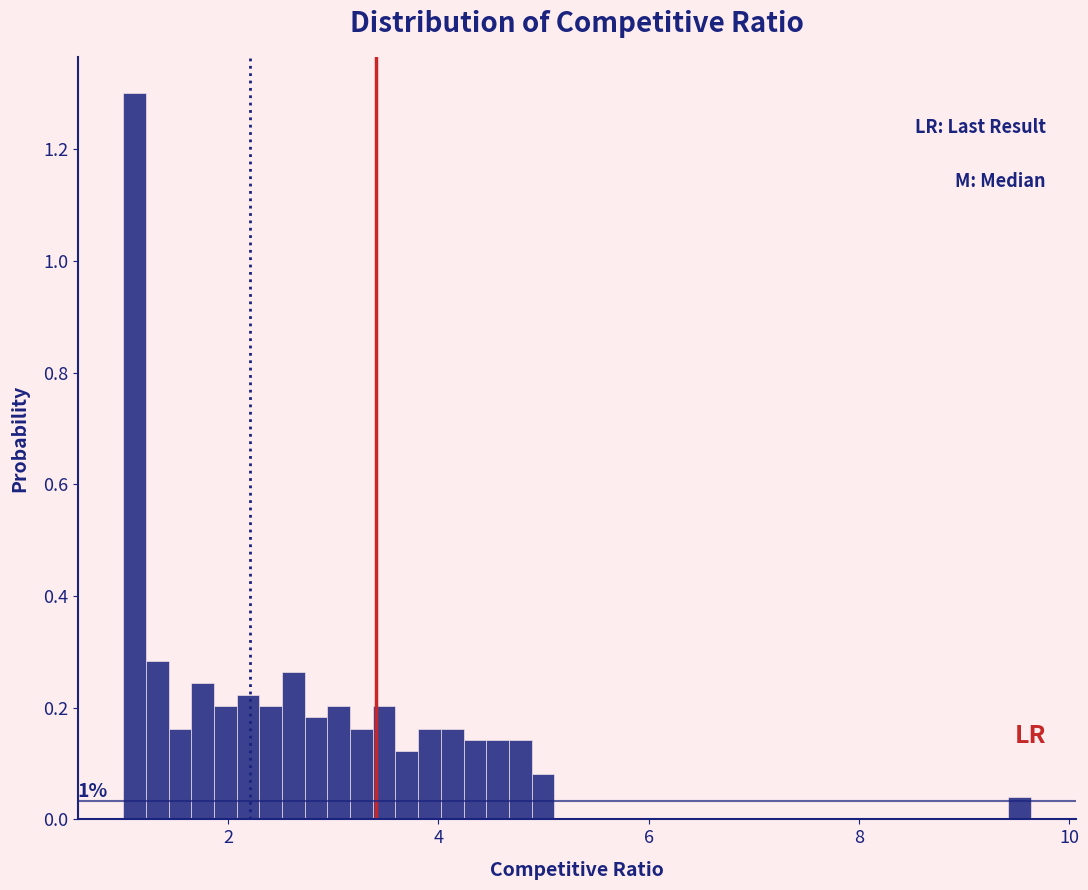

Read against the x-axis, roughly where is the centre of the tallest bar?

1.2